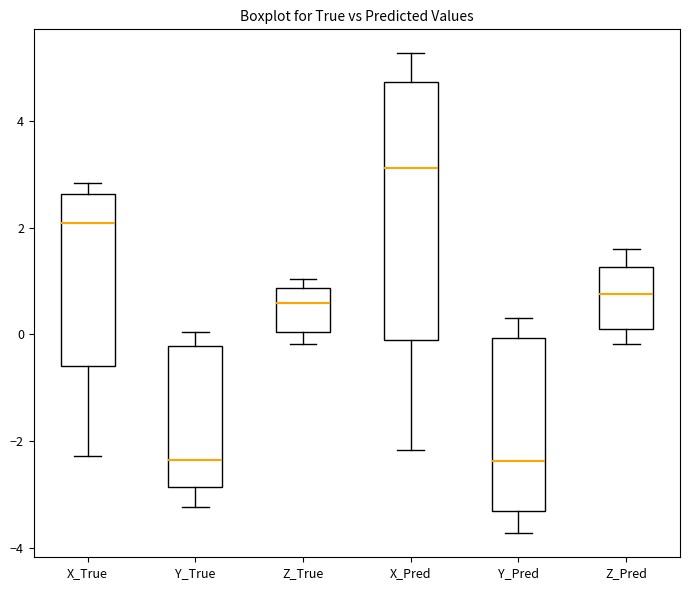

Where does the lower whisker of the box for Z_Pred end on the y-axis? The values are not printed on the chart, so give them approximately, as read against the axis.

-0.2